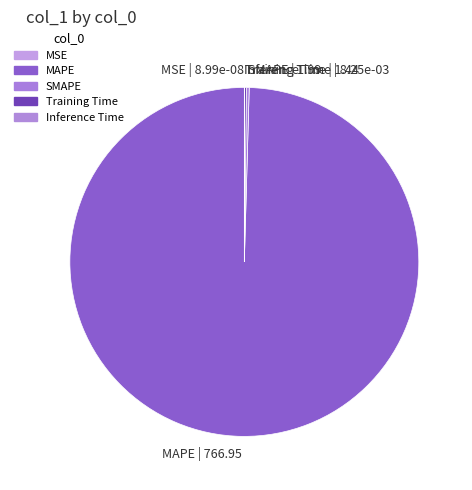

True or false: MAPE accounts for 100% of the total.

True